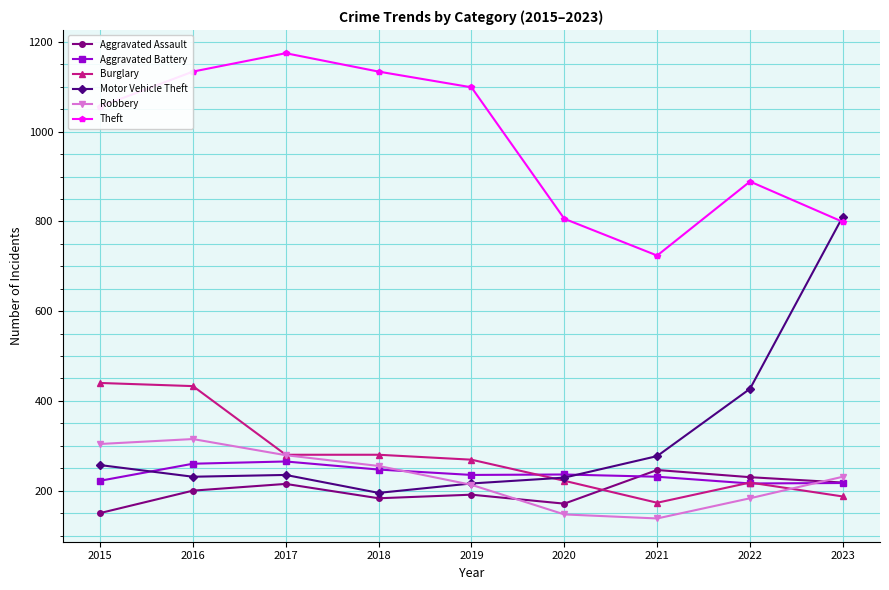

True or false: Robbery has more than 1 interior local peaks.

False